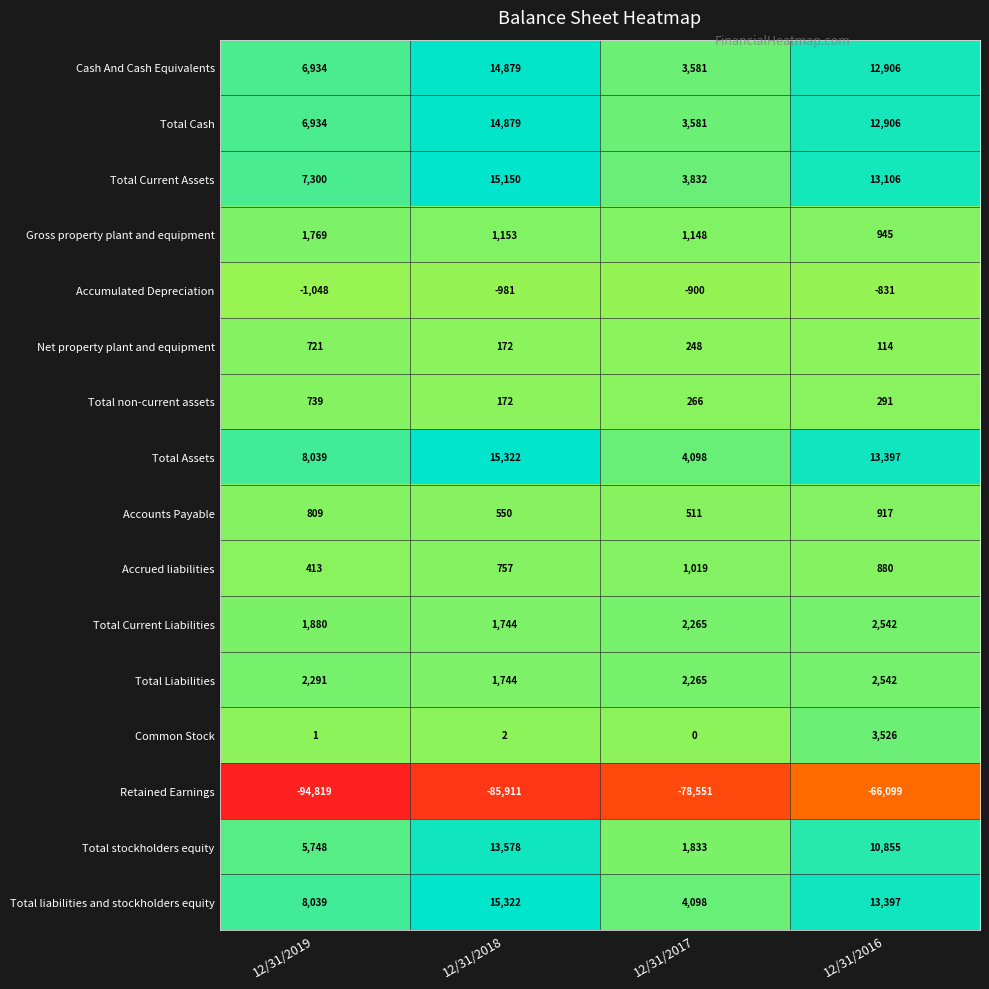

True or false: Total liabilities and stockholders equity has a value of 15322 at 12/31/2018.

True